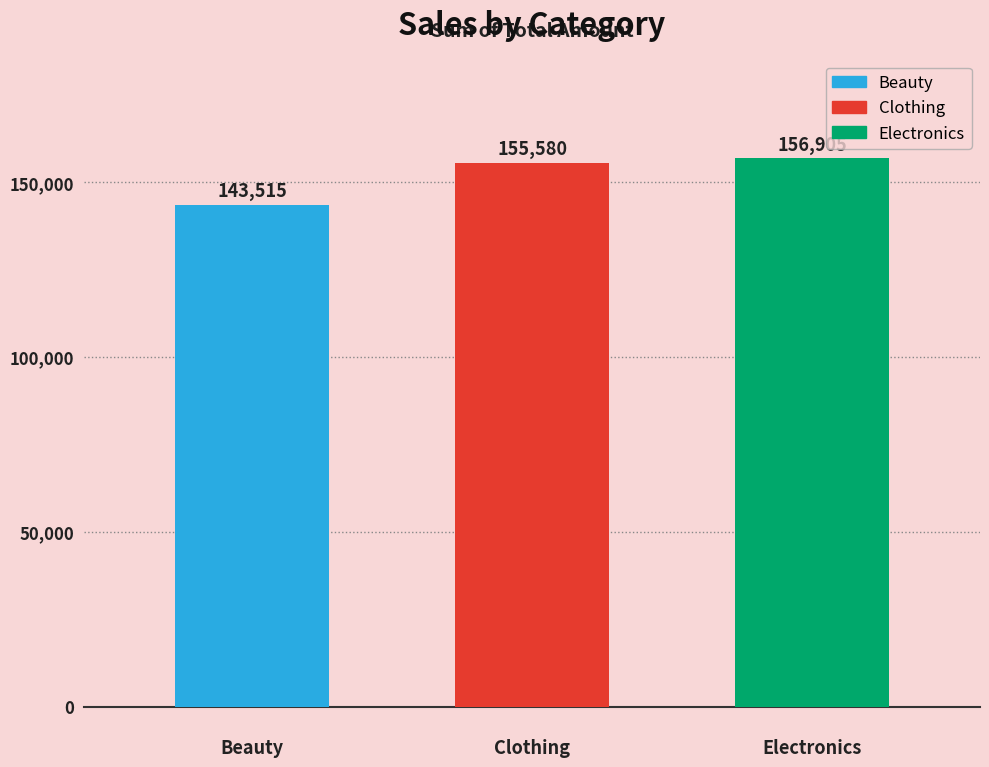

What is the value of the 3rd bar from the left?

156905